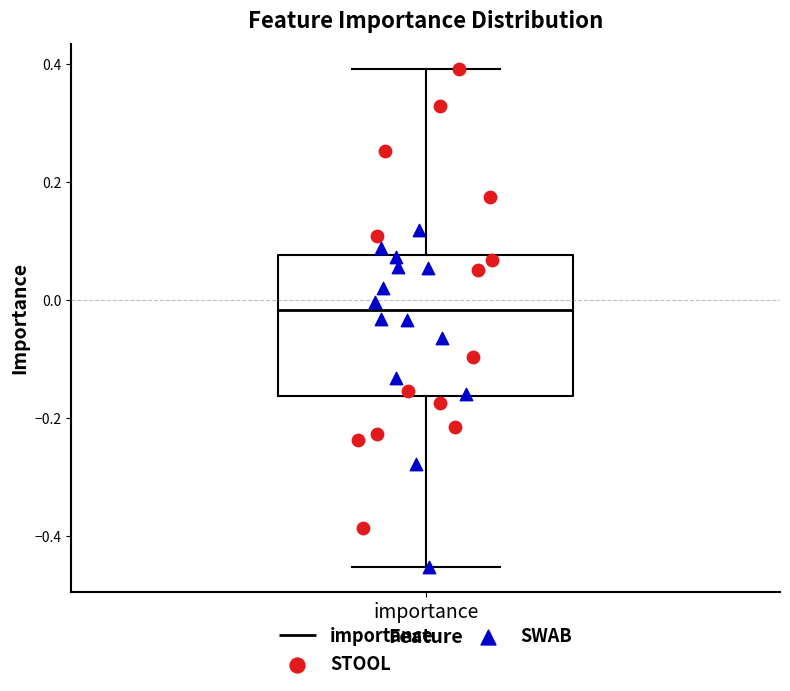

Read this box plot against the y-axis: the position of the median line, the range covered by the box, and the ends of both whiskers. The values are not printed on the chart, so give them approximately, as read against the axis.

median -0.02, box -0.16 to 0.08, whiskers -0.46 to 0.40